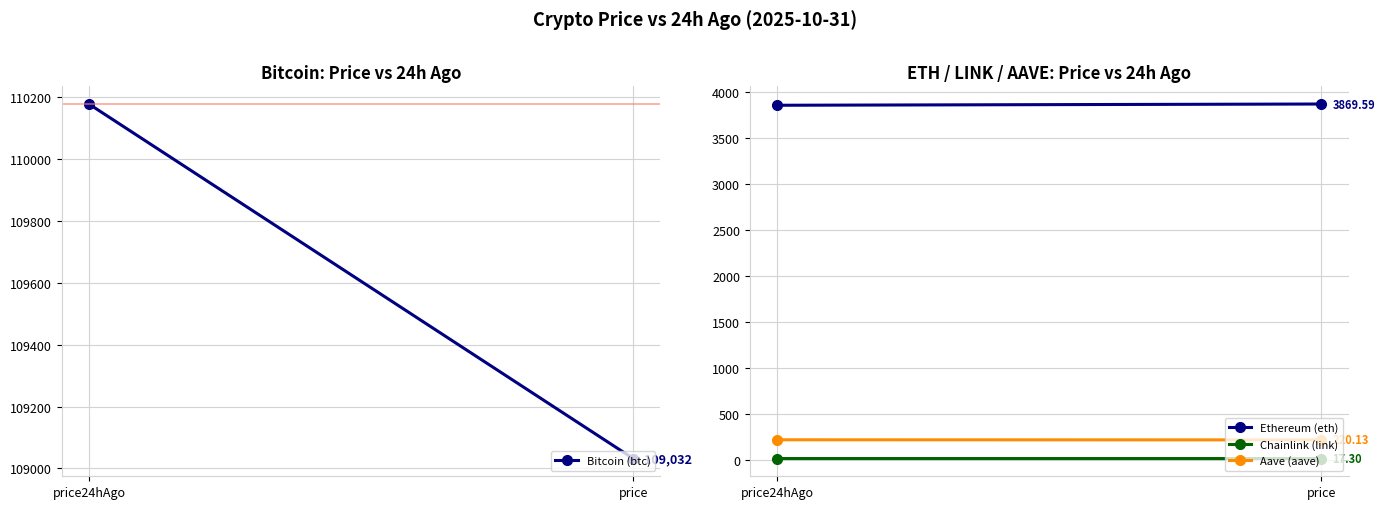

What are all the series names shown in the legend?

Bitcoin (btc), Ethereum (eth), Chainlink (link), Aave (aave)